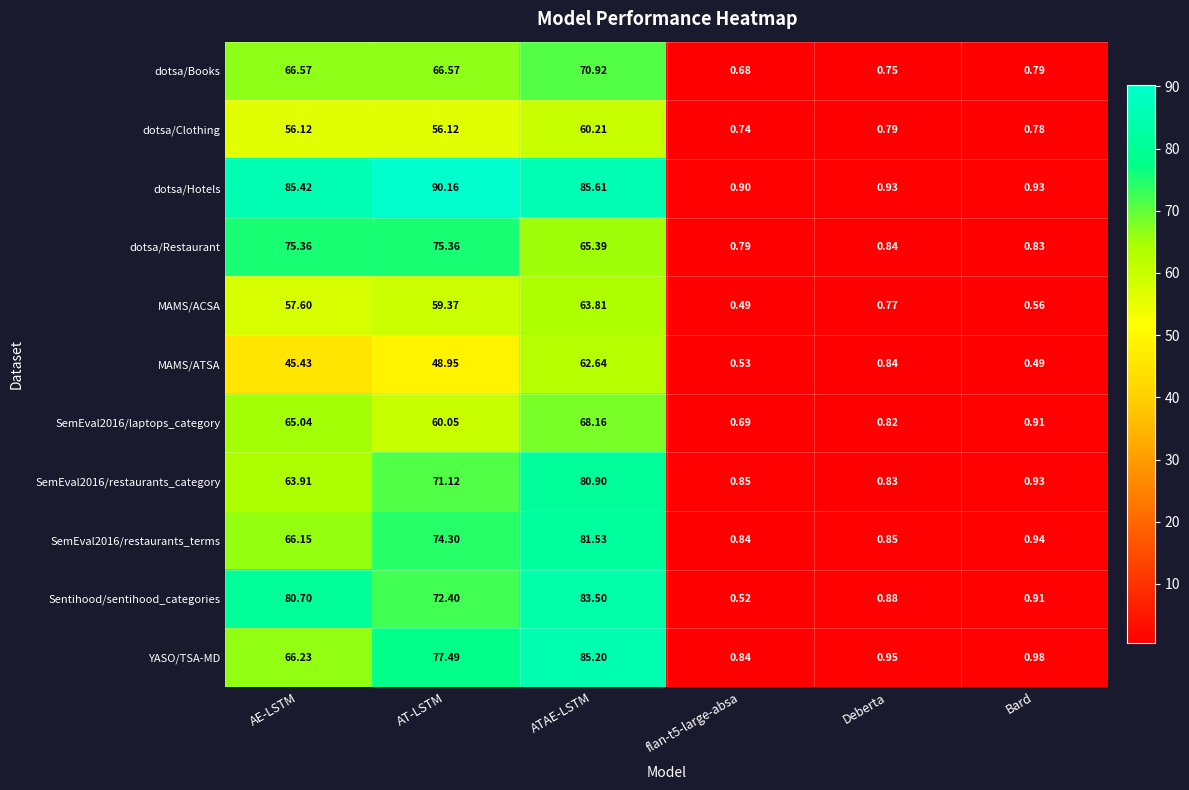

Which category has the lowest value in the SemEval2016/restaurants_category series?

Deberta